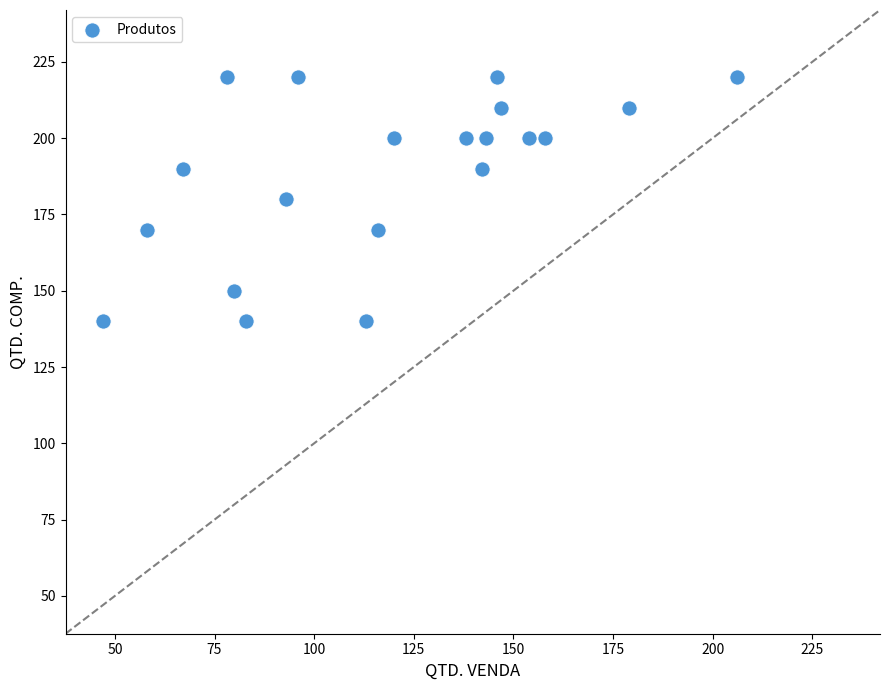

What is the range of X values (max minus min)?

159